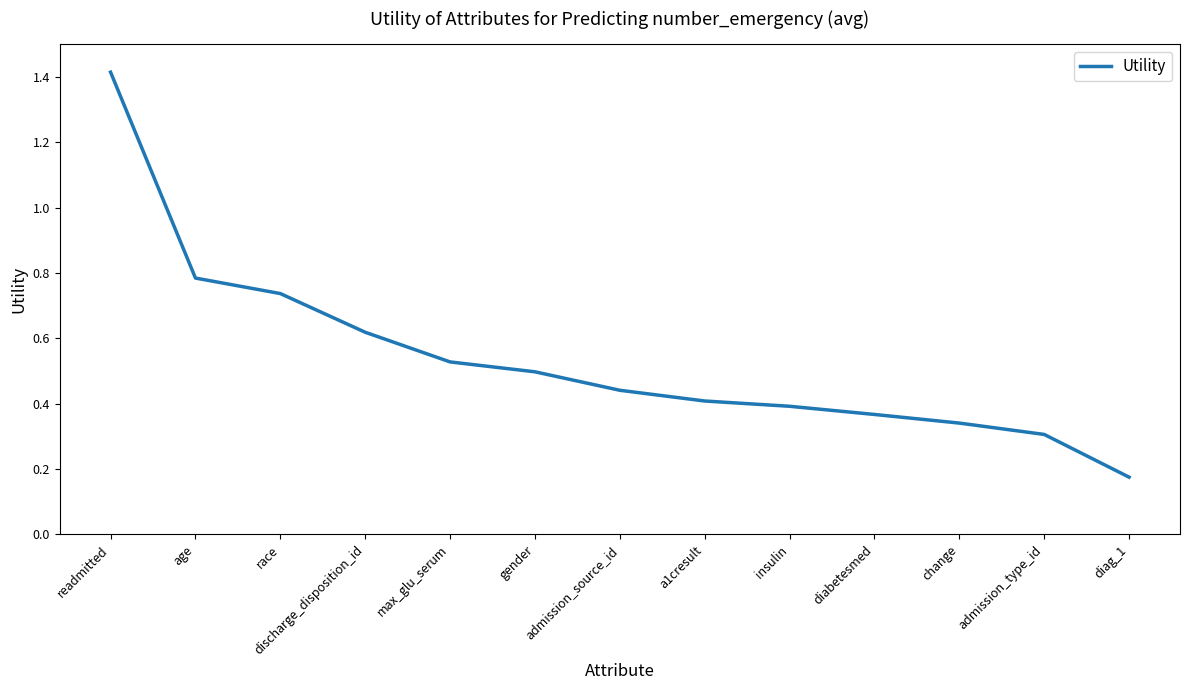

What position from the right is diabetesmed?

4